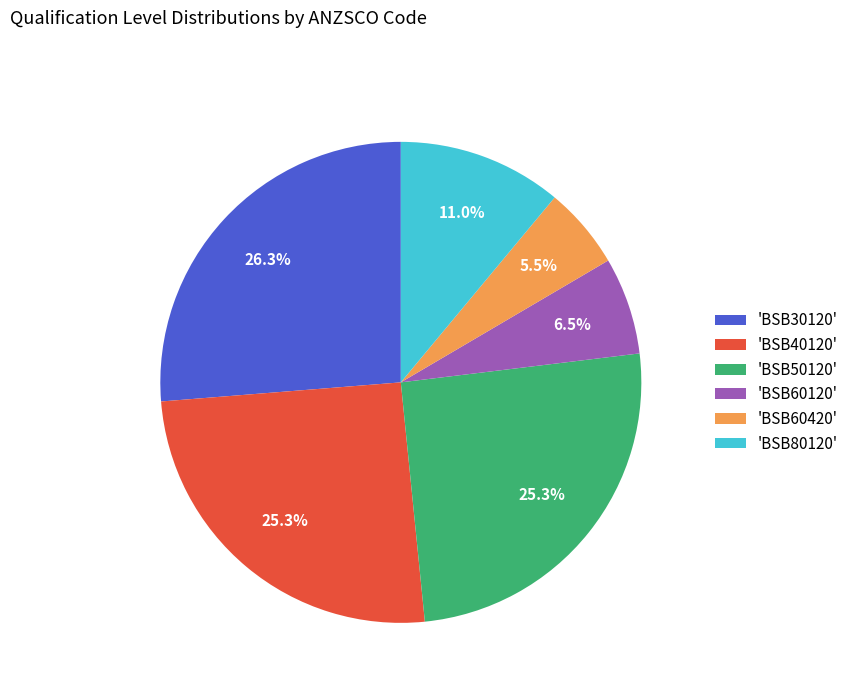

Approximately how many times larger is the value at 'BSB80120' compared to 'BSB60120'?

1.7